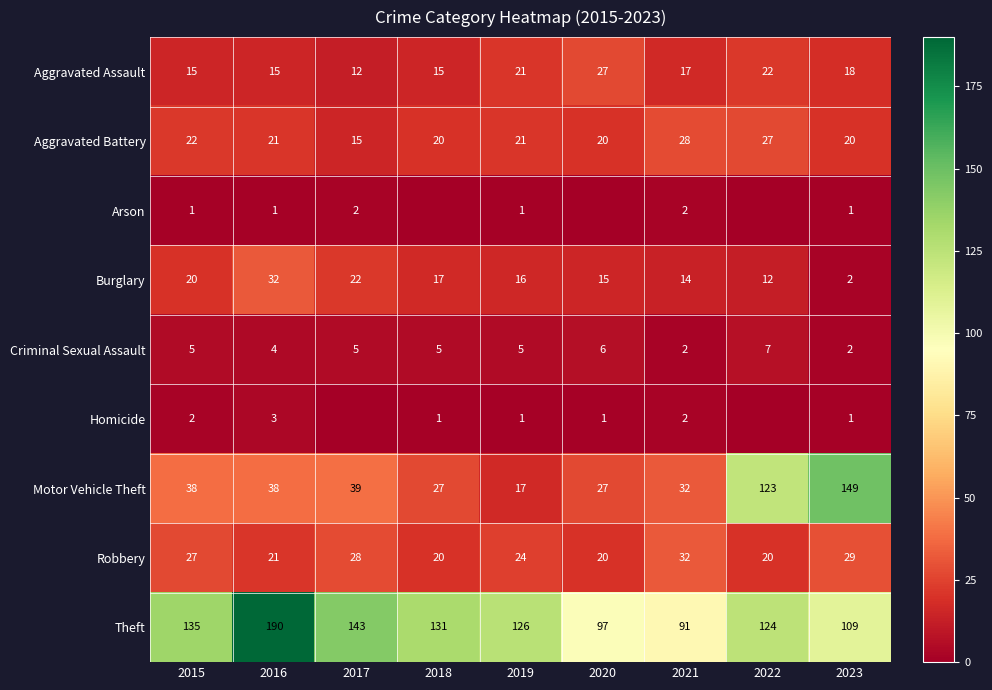

What is the difference between the Theft values at 2021 and 2019?

35